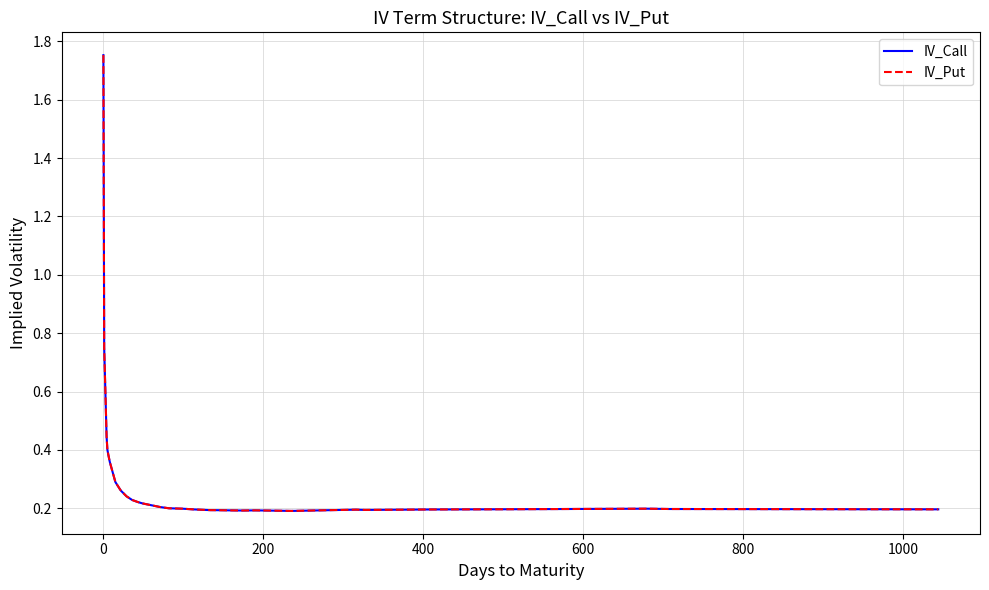

Does the chart have visible grid lines?

Yes